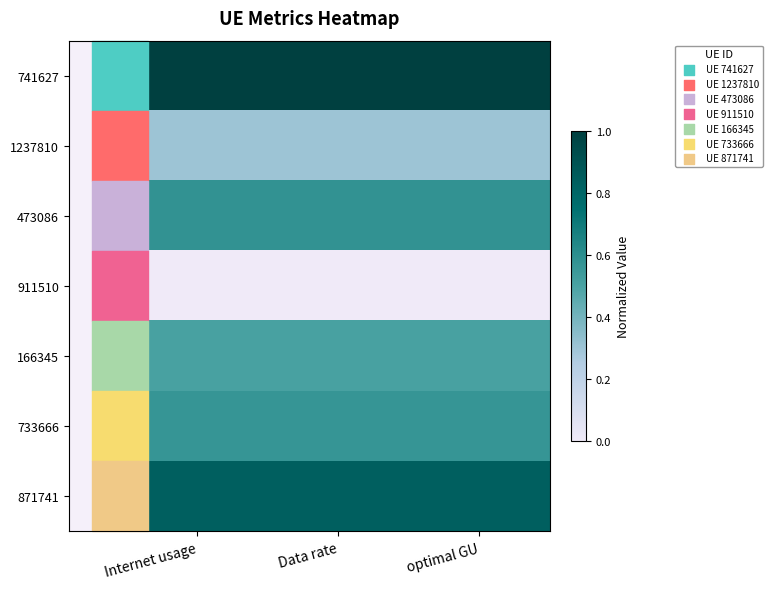

At optimal GU, list the series in order from smallest to largest.

911510, 1237810, 166345, 733666, 473086, 871741, 741627